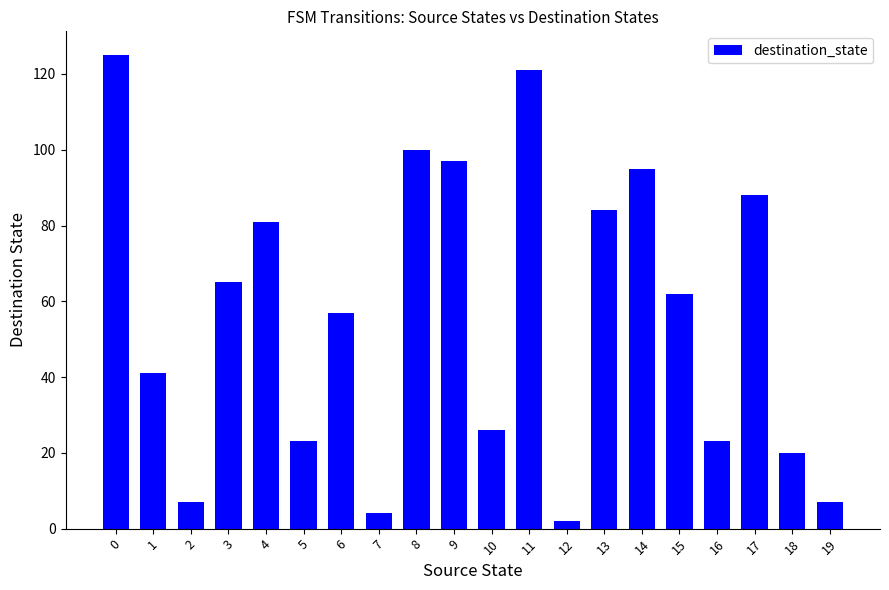

Reading left to right, what are all the values shown in this chart?

125	41	7	65	81	23	57	4	100	97	26	121	2	84	95	62	23	88	20	7